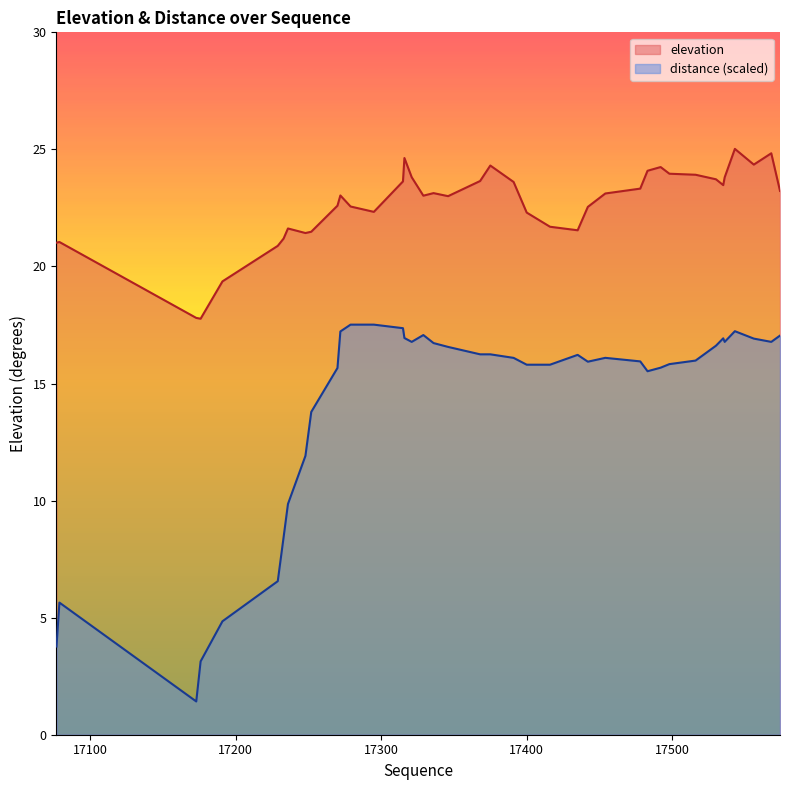

What is the maximum value for elevation?

25.0